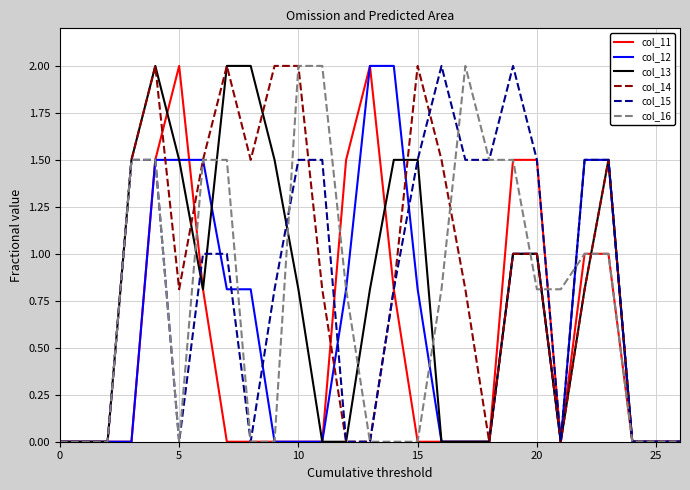

How many lines are shown in the chart?

6